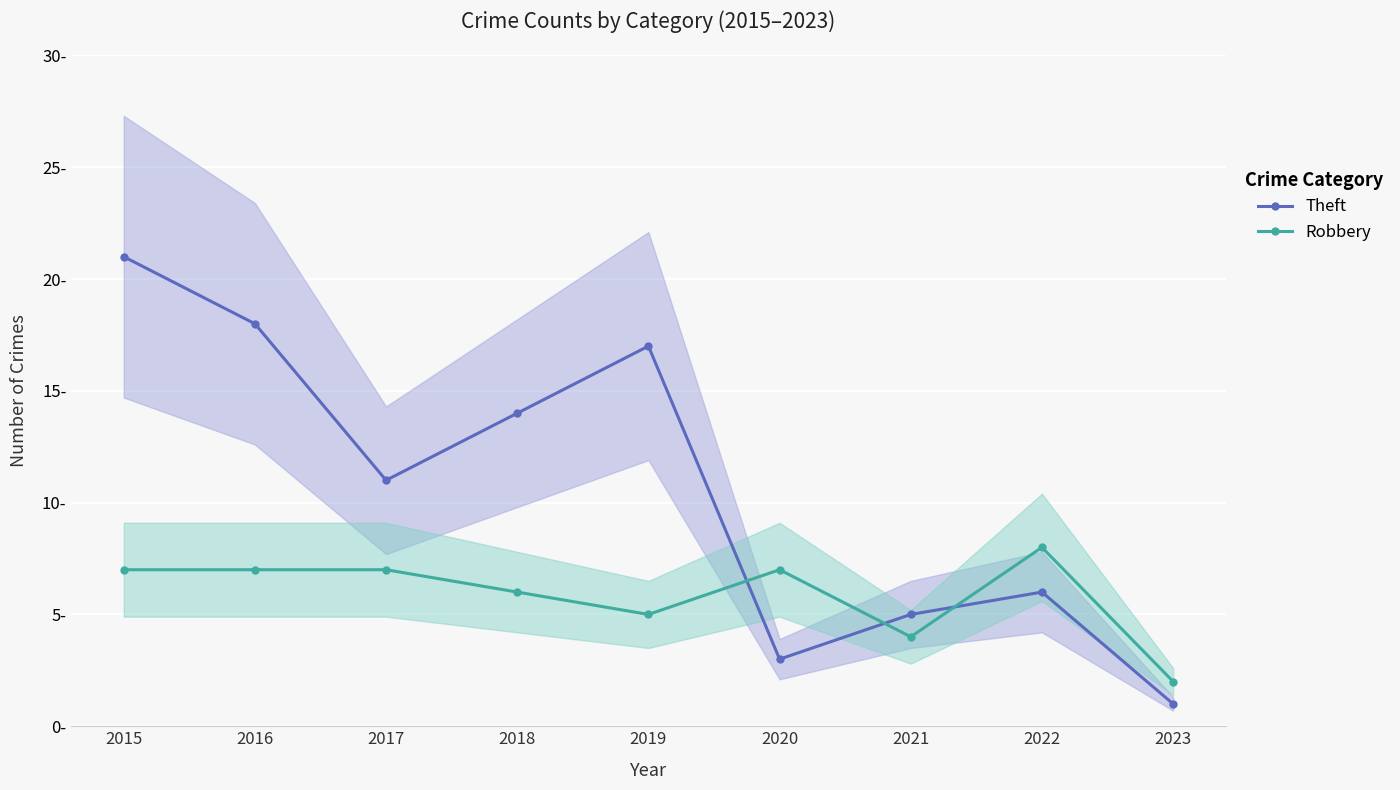

Rank the series at 2016 from lowest to highest value.

Robbery, Theft